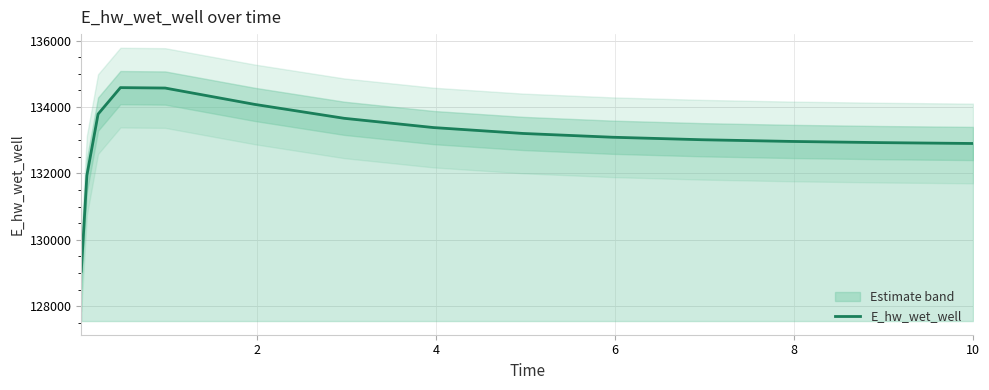

What is the highest value of the E_hw_wet_well series?

134584.7